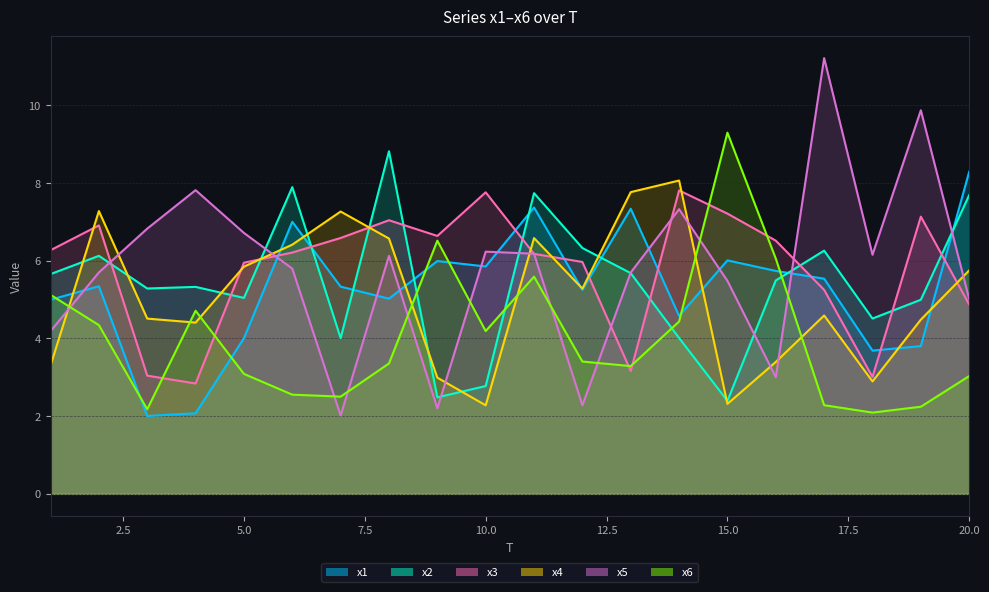

Where do x3 and x1 first cross each other?

5 and 6